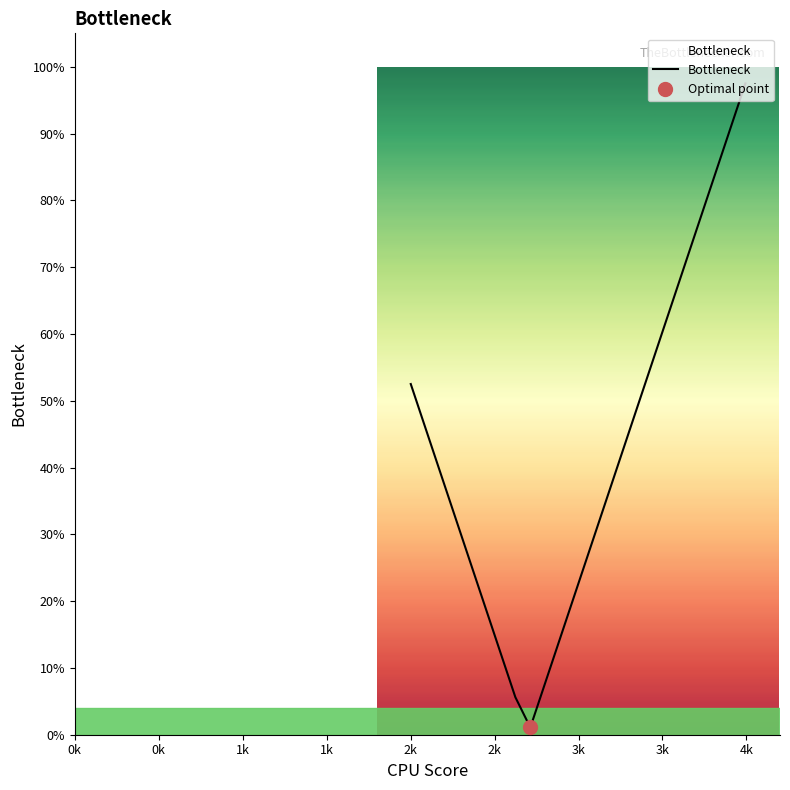

How many lines are shown in the chart?

1